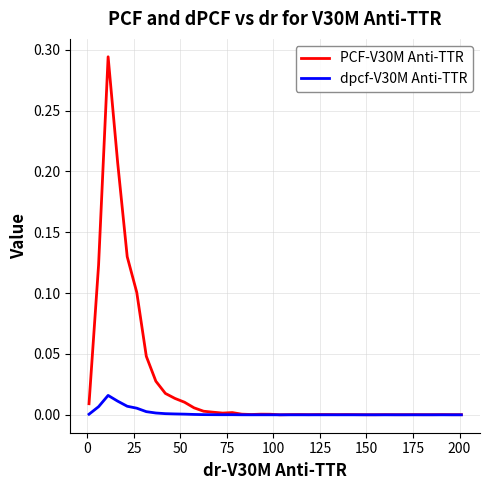

What are all the series names shown in the legend?

PCF-V30M Anti-TTR, dpcf-V30M Anti-TTR